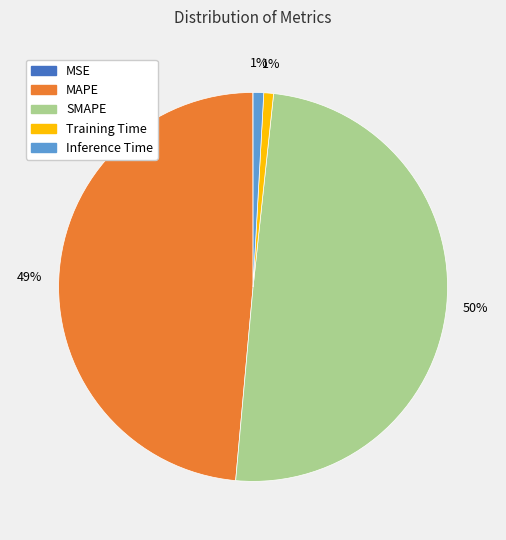

Is Inference Time the majority of the pie?

No